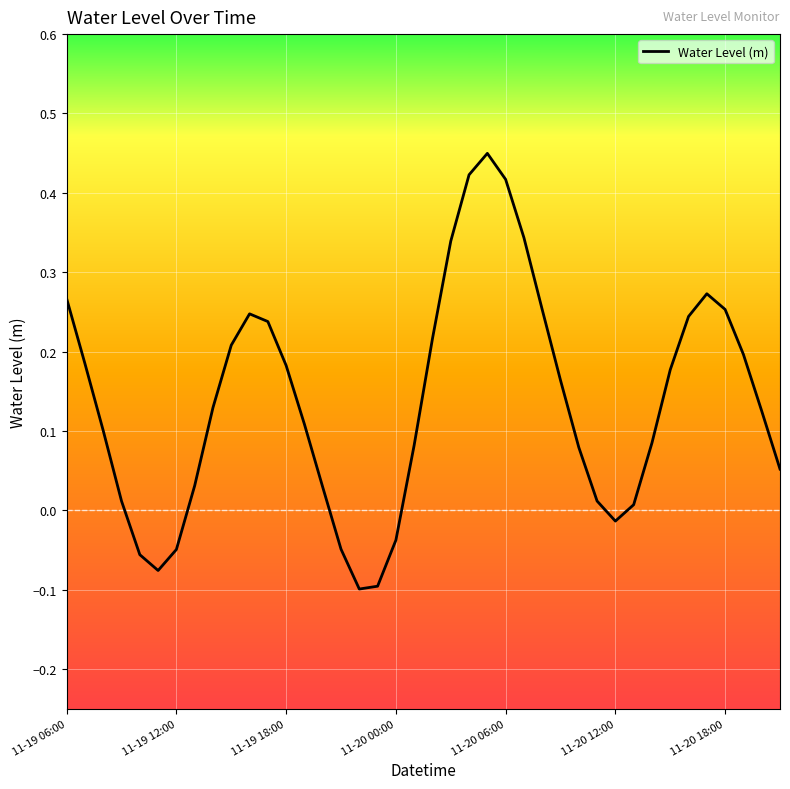

What is the difference between the maximum and minimum values?

0.5